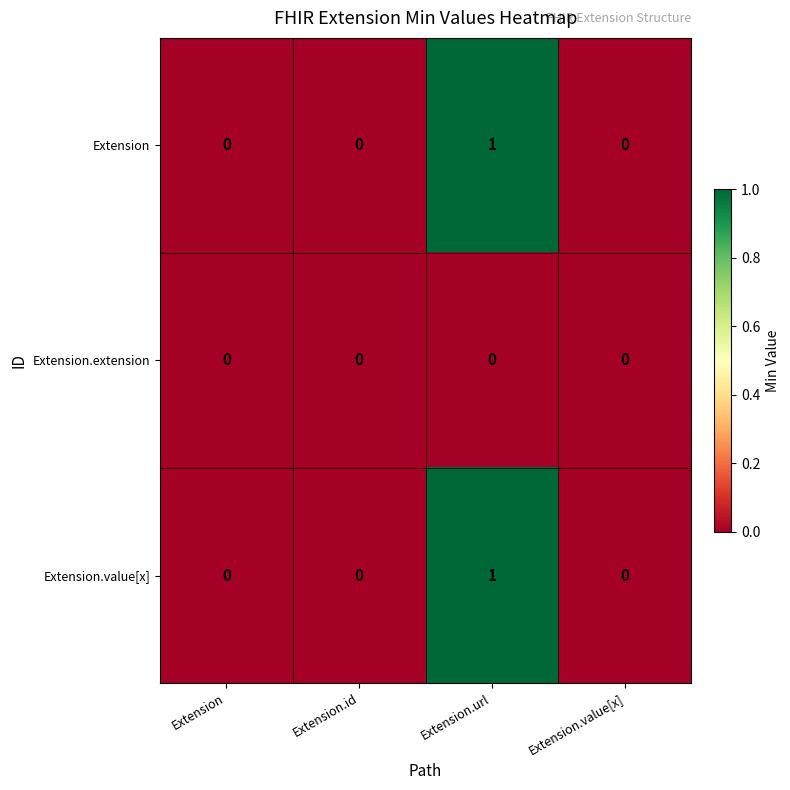

At which category is the sum across all series the highest?

Extension.url